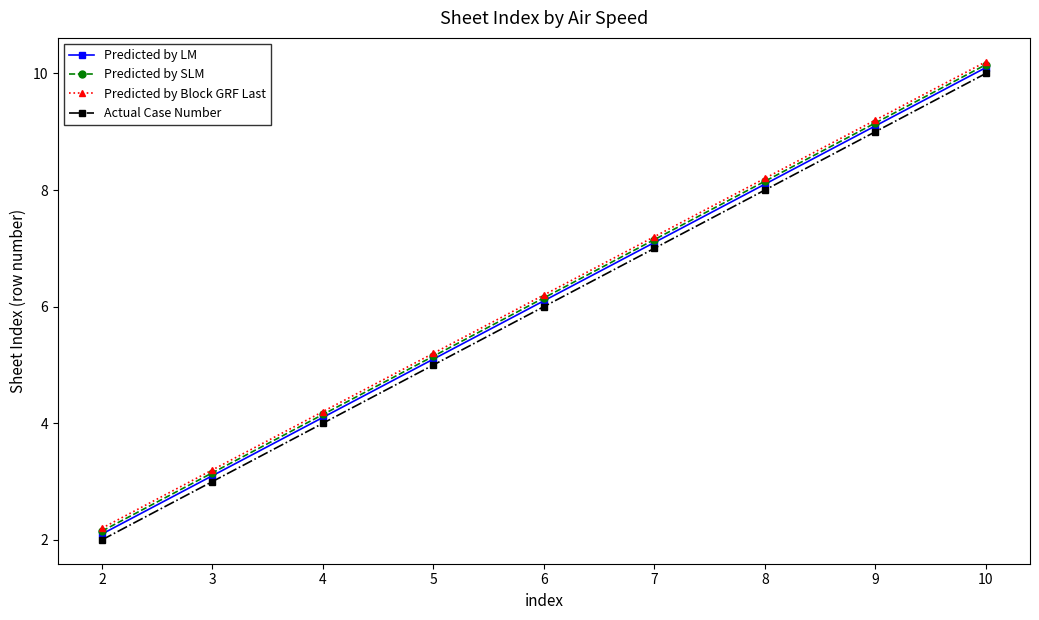

What is the minimum value shown in the chart?

2.0